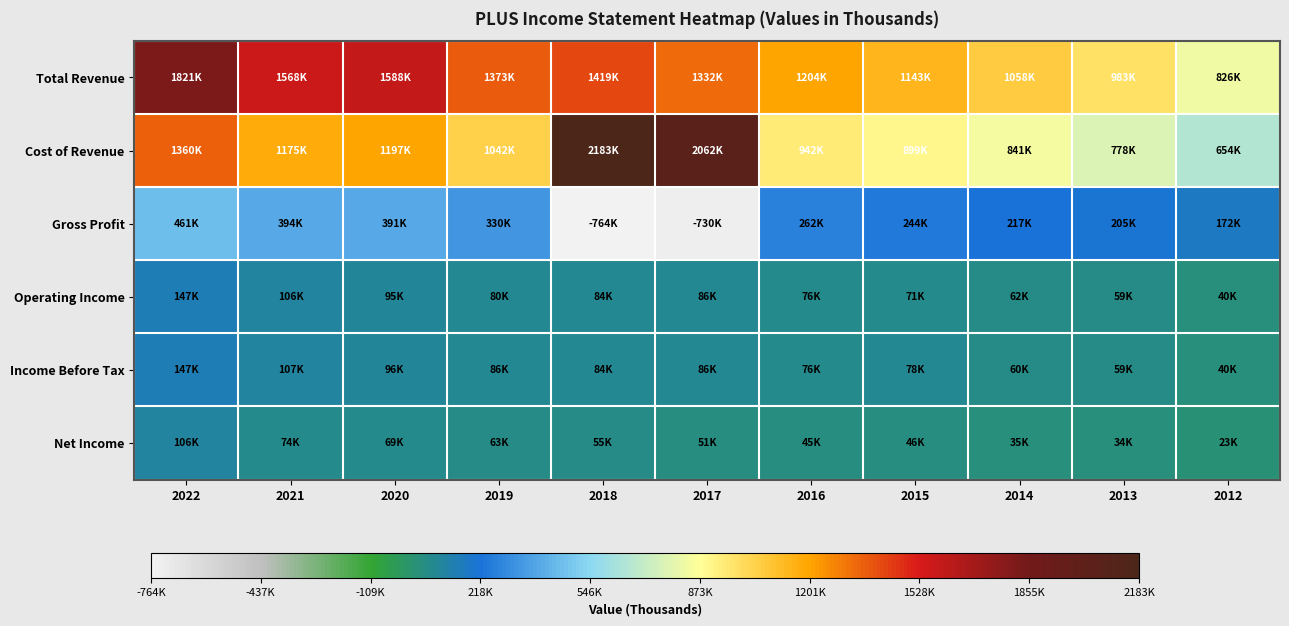

What is the minimum value shown in the chart?

-764000